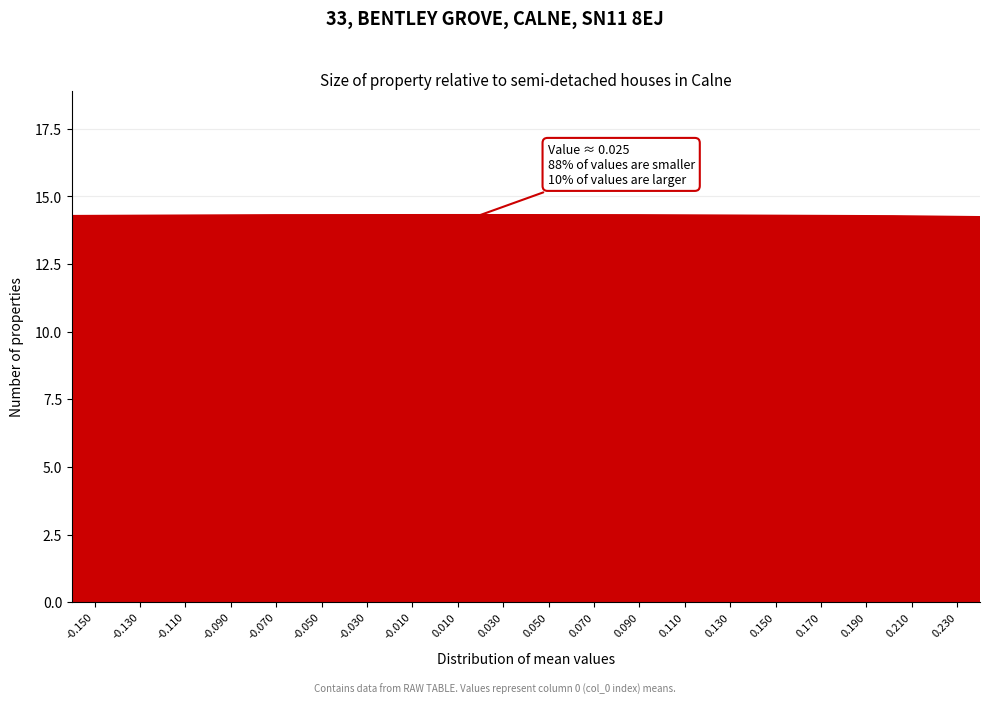

Reading left to right, transcribe all the data shown in this chart.

-0.150=0	-0.130=0	-0.110=0	-0.090=1	-0.070=7	-0.050=4	-0.030=5	-0.010=9	0.010=14	0.030=0	0.050=0	0.070=0	0.090=0	0.110=0	0.130=0	0.150=0	0.170=0	0.190=0	0.210=0	0.230=0